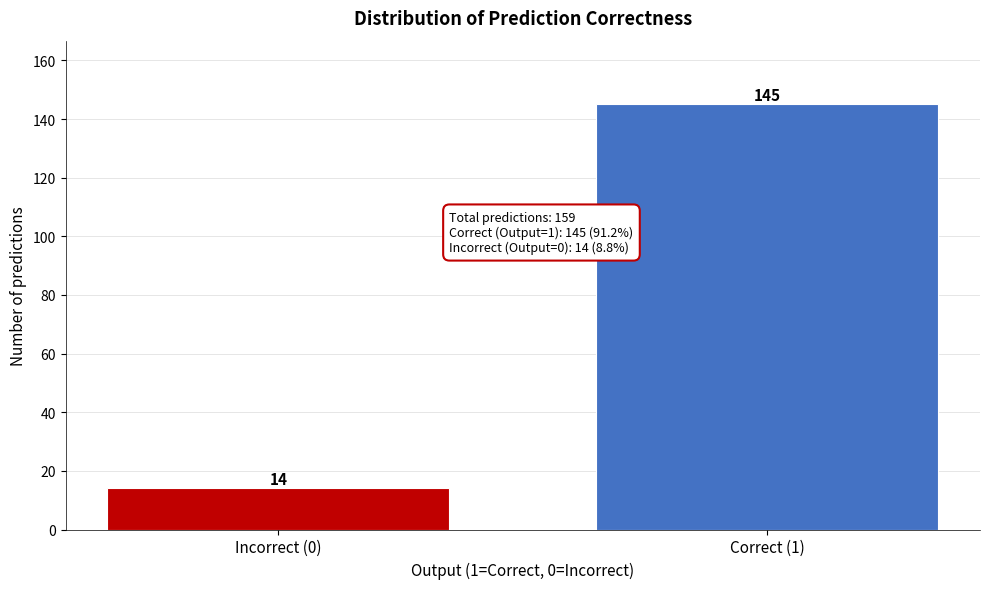

Reading right to left, extract all data points from this chart.

145	14